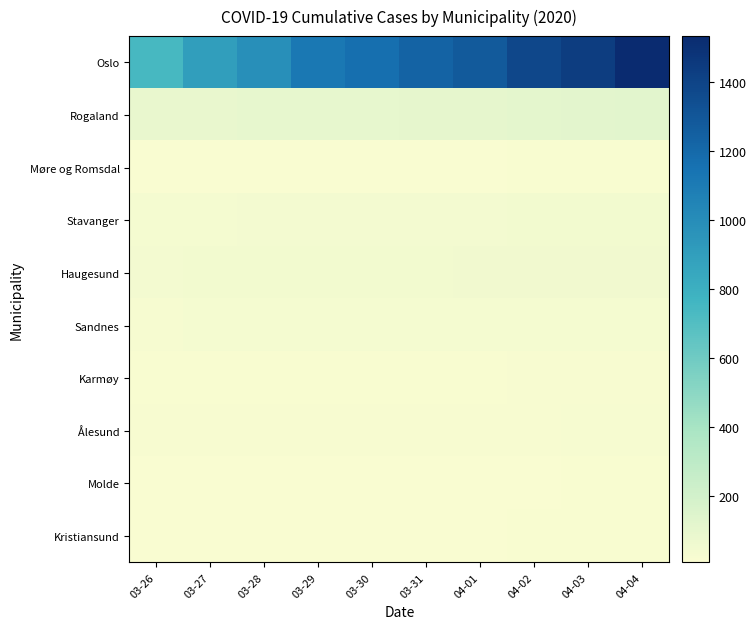

Which label corresponds to the largest value in the chart?

04-04